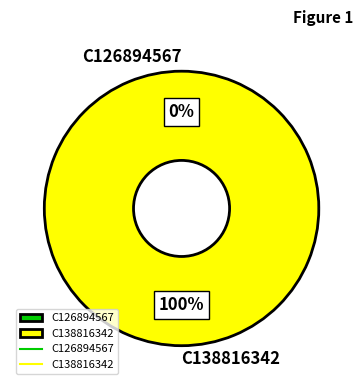

What is the smallest slice in the pie chart?

https://openalex.org/C126894567